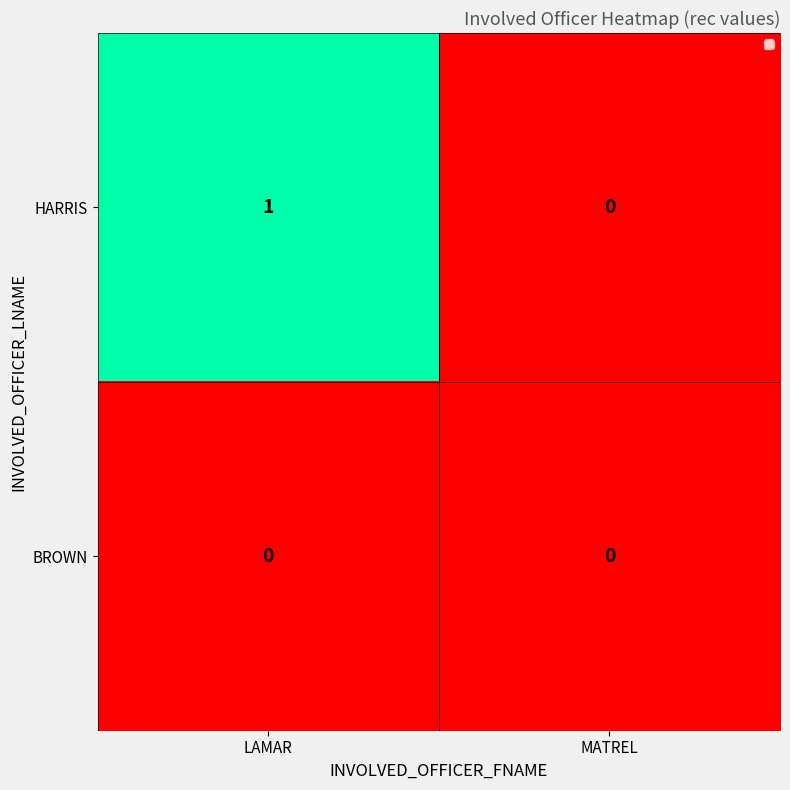

What is the spread (max minus min) of values at LAMAR?

1